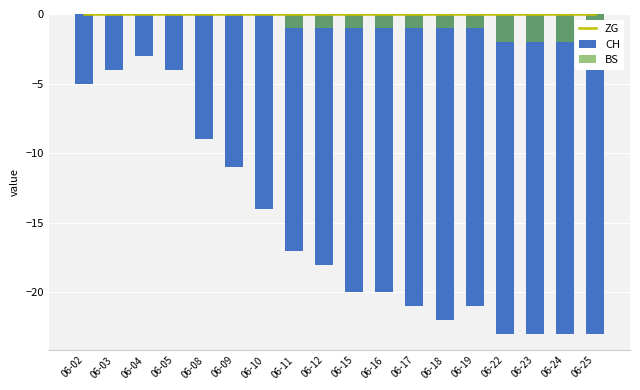

Rank the series at 06-25 from highest to lowest value.

ZG, BS, CH